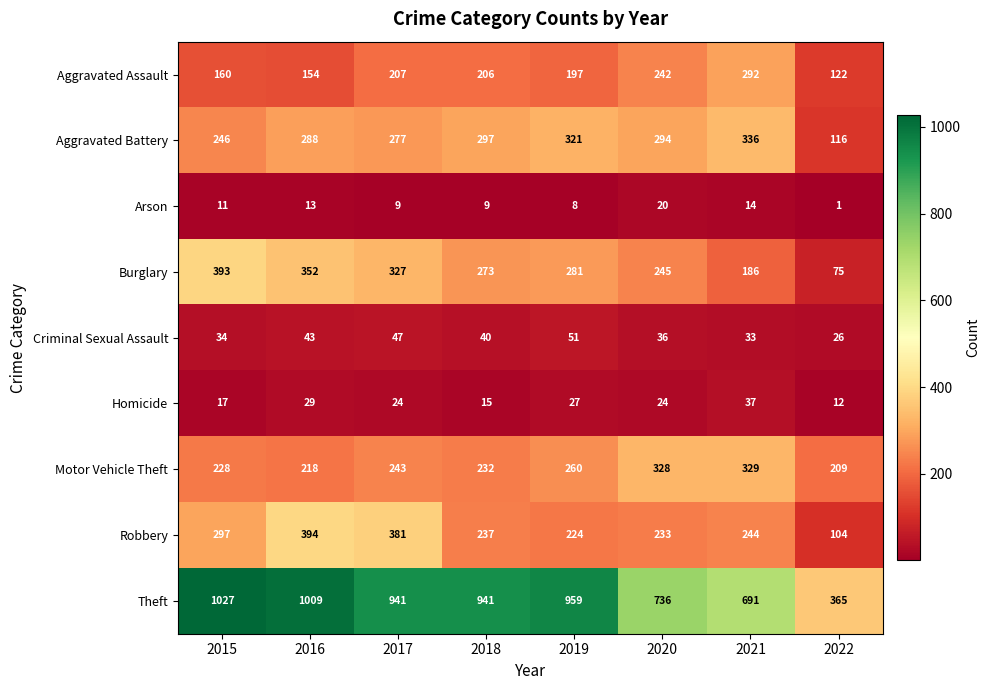

What is the sum of the Aggravated Assault values at 2022 and 2021?

414